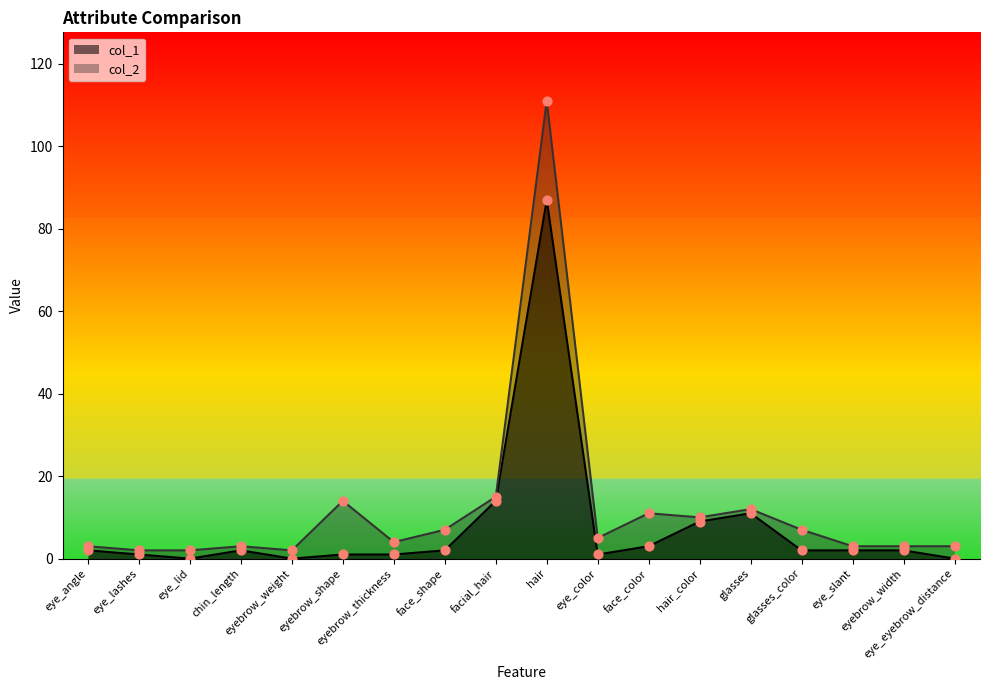

Which series has the largest total across all categories?

col_2